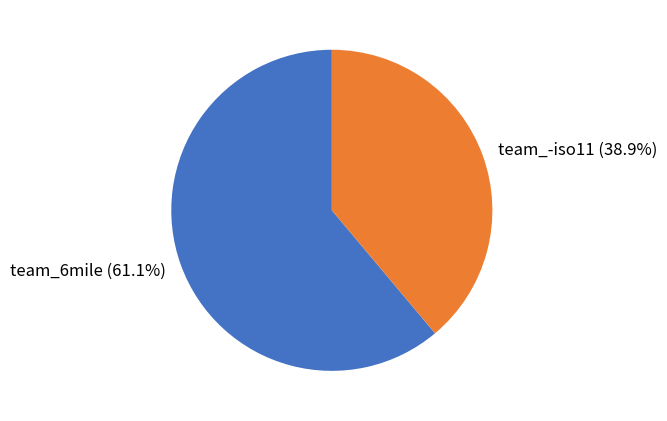

Rank the categories by value from lowest to highest.

team_-iso11, team_6mile